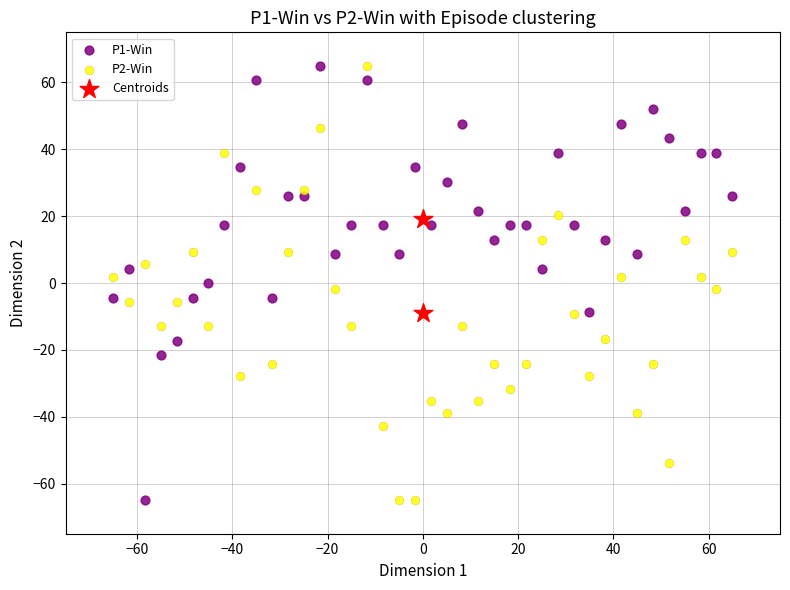

What are all the series names shown in the legend?

P1-Win, P2-Win, Centroids